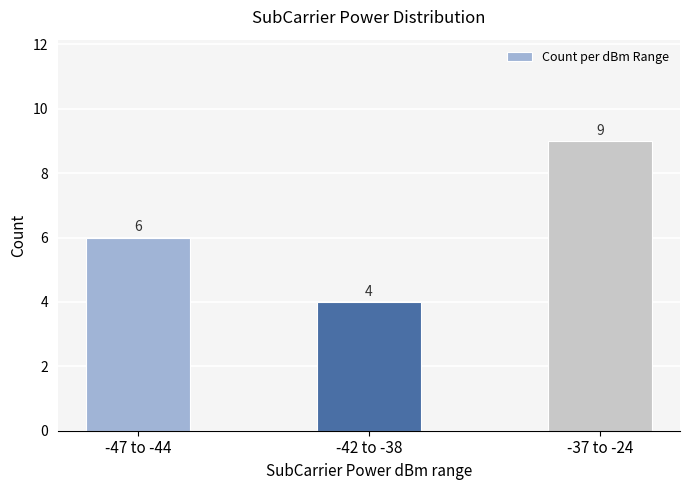

Which label corresponds to the largest value in the chart?

-37 to -24